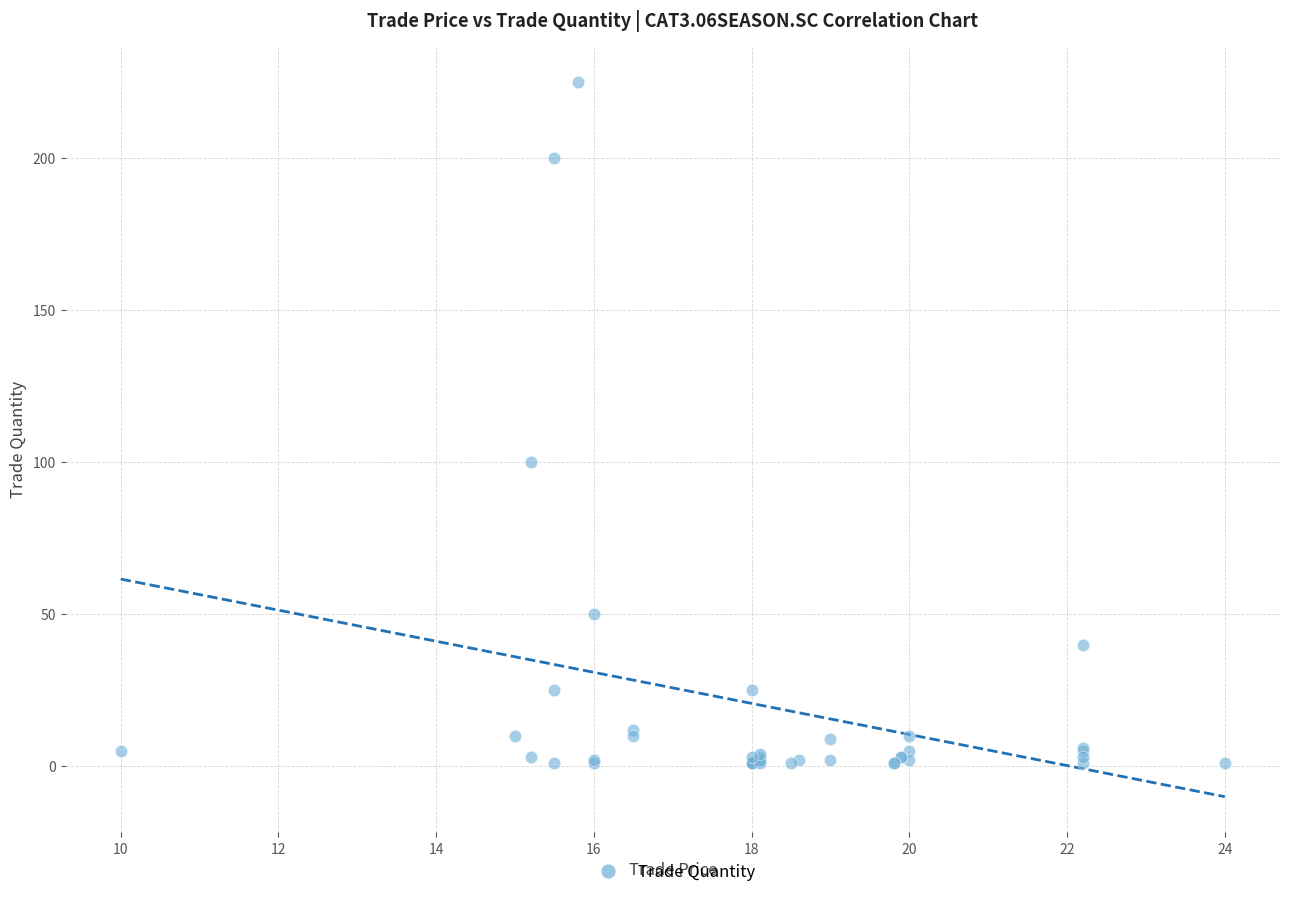

What Y value in the scatter plot is closest to 113?

100